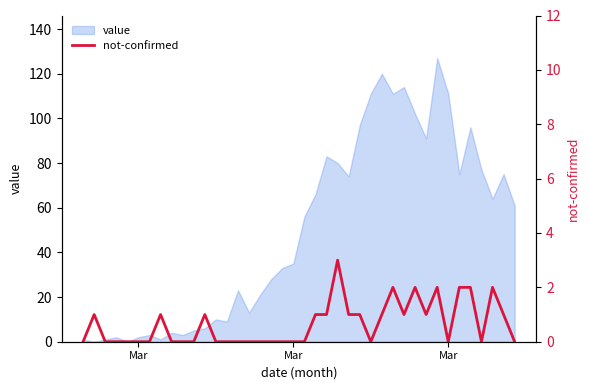

Does the chart display data point markers on the line(s)?

No